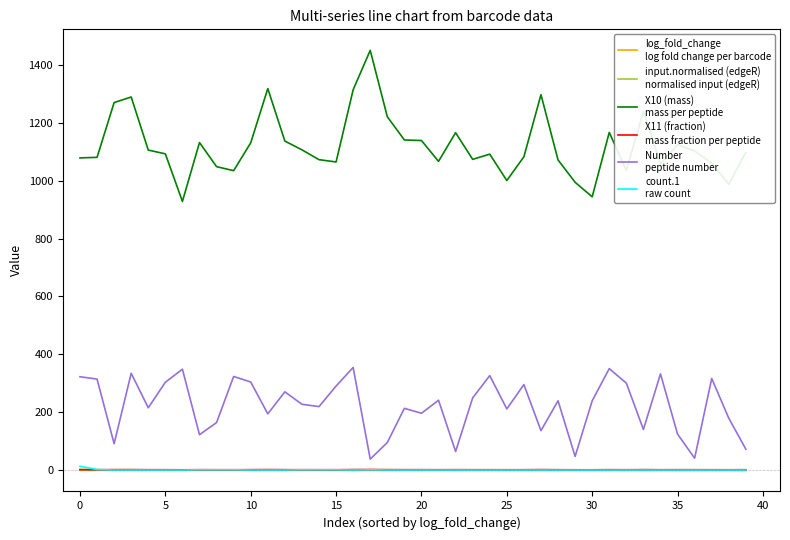

What is the greatest value displayed?

1449.5